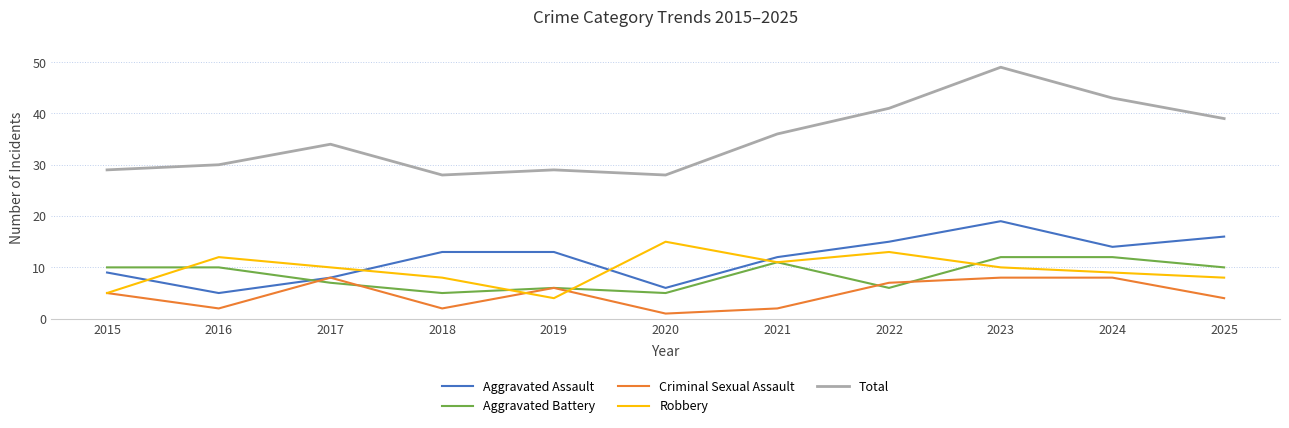

Reading left to right, transcribe all the data shown in this chart.

Aggravated Assault: 9	5	8	13	13	6	12	15	19	14	16
Aggravated Battery: 10	10	7	5	6	5	11	6	12	12	10
Criminal Sexual Assault: 5	2	8	2	6	1	2	7	8	8	4
Robbery: 5	12	10	8	4	15	11	13	10	9	8
Total: 29	30	34	28	29	28	36	41	49	43	39